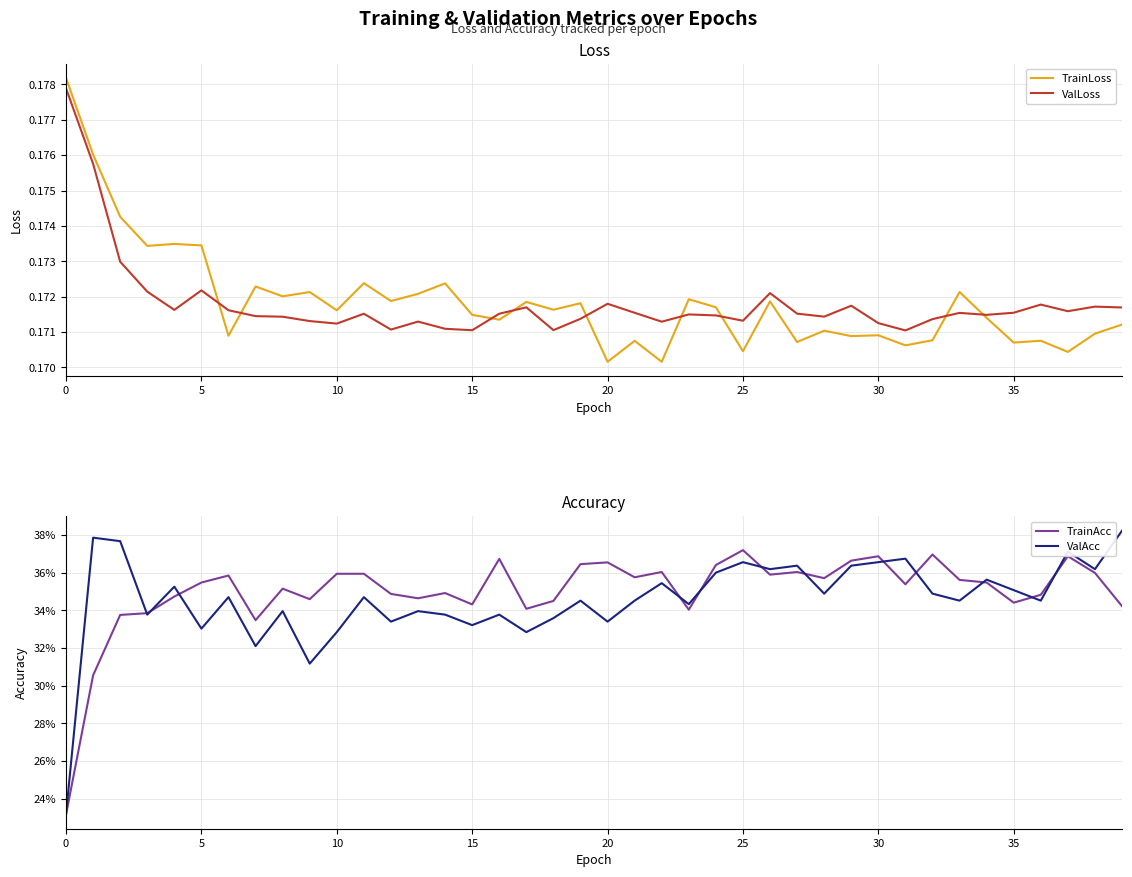

The TrainLoss series shows 0.3 at 35. True or false?

False